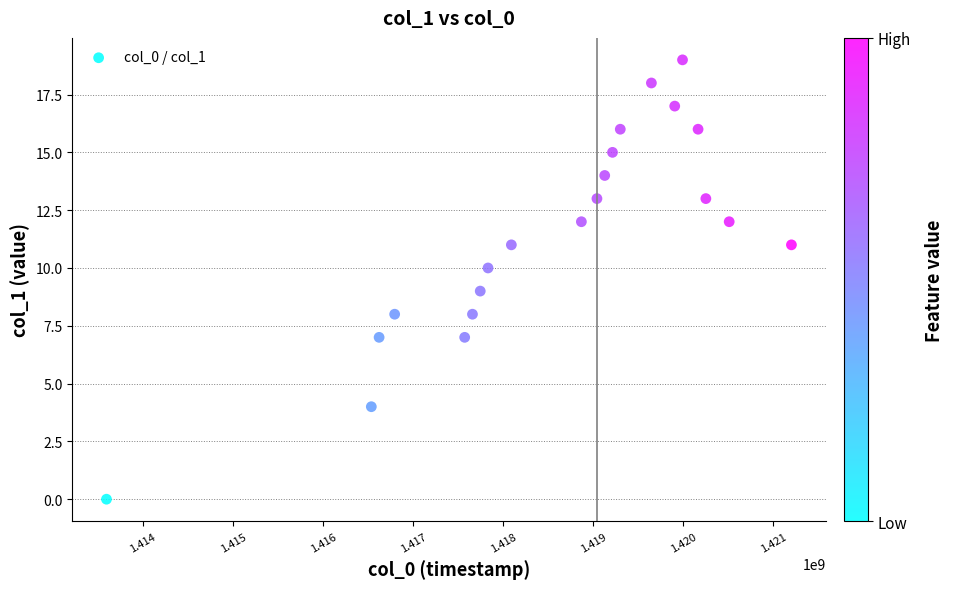

What is the range of X values (max minus min)?

7606889